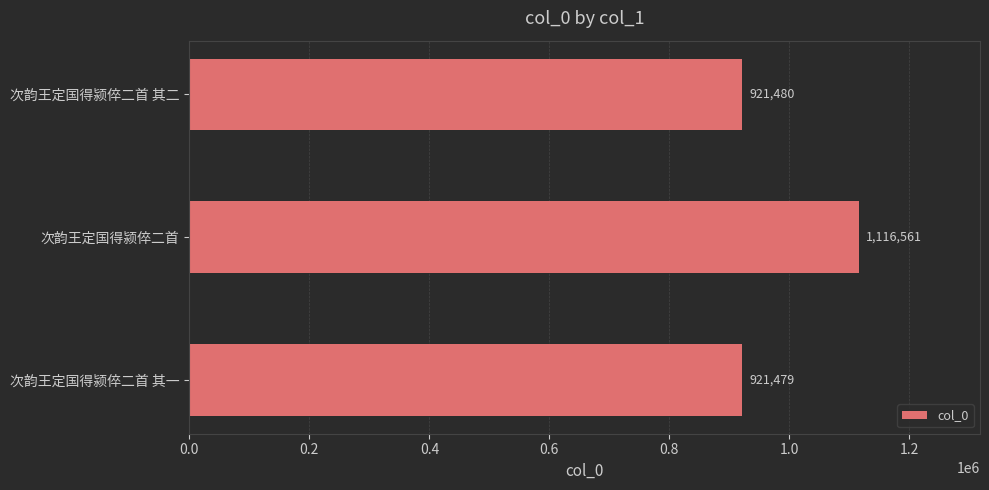

List the labels in order of value, largest first.

次韵王定国得颍倅二首, 次韵王定国得颍倅二首 其二, 次韵王定国得颍倅二首 其一